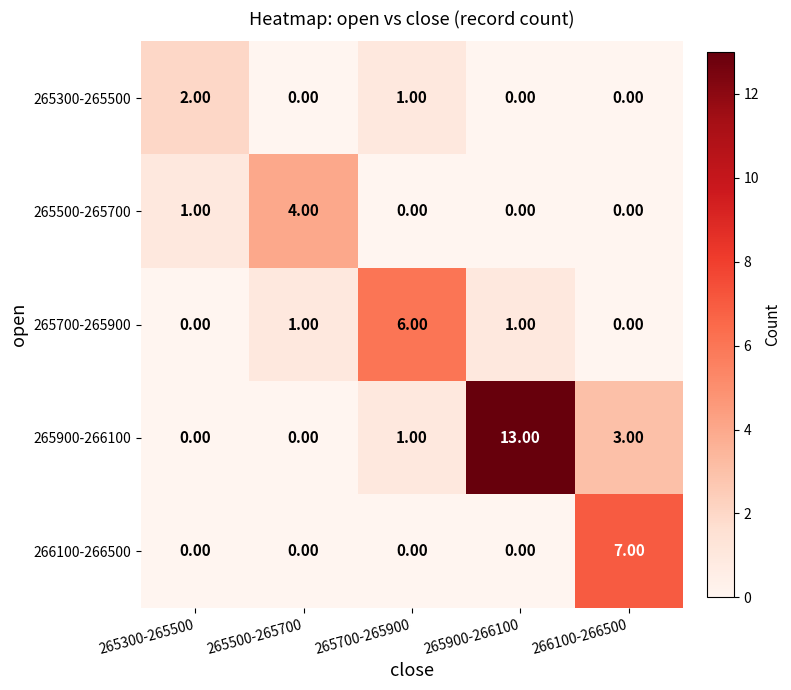

At which category is the sum across all series the highest?

265900-266100